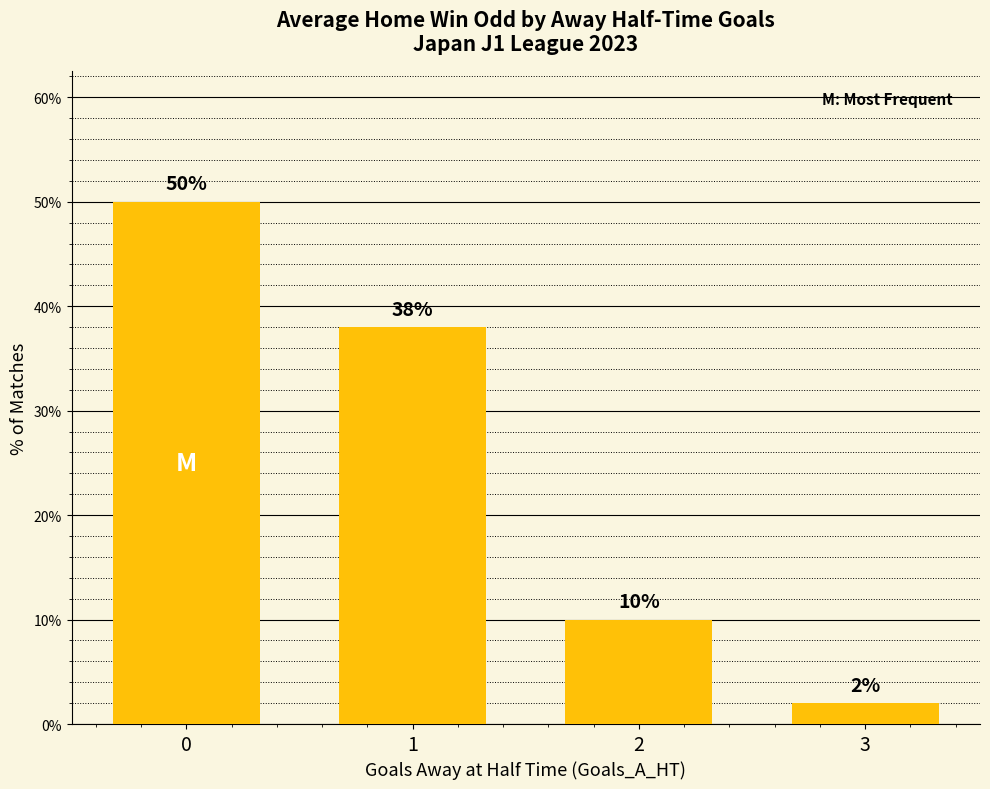

The value at 0 is 20. True or false?

False